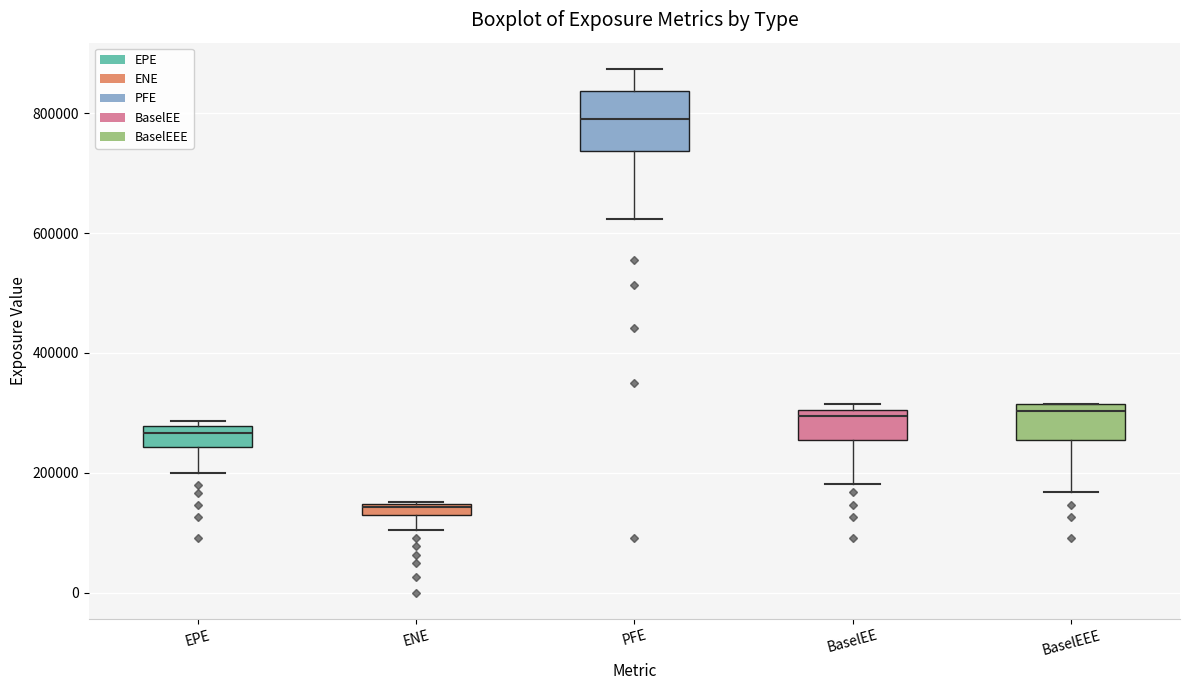

Where is the lower edge of the box for EPE on the y-axis? The values are not printed on the chart, so give them approximately, as read against the axis.

240000